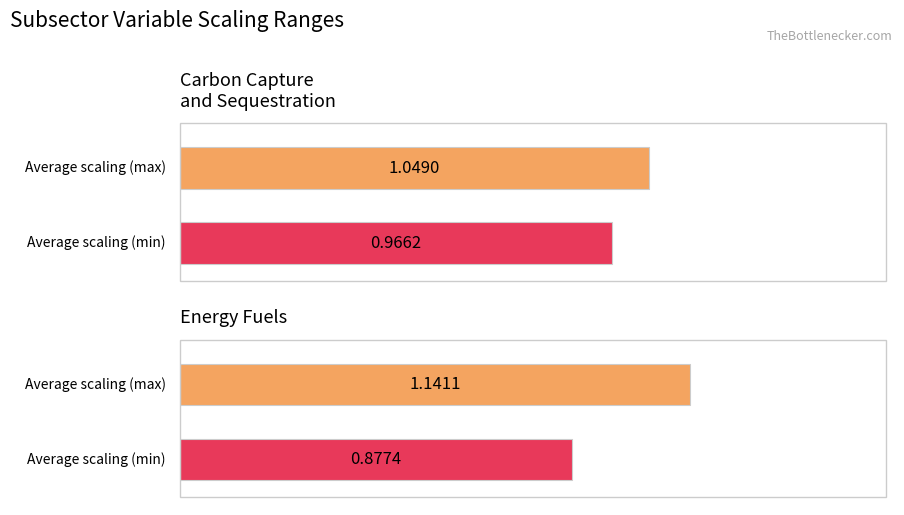

How many bars are there in each group?

2